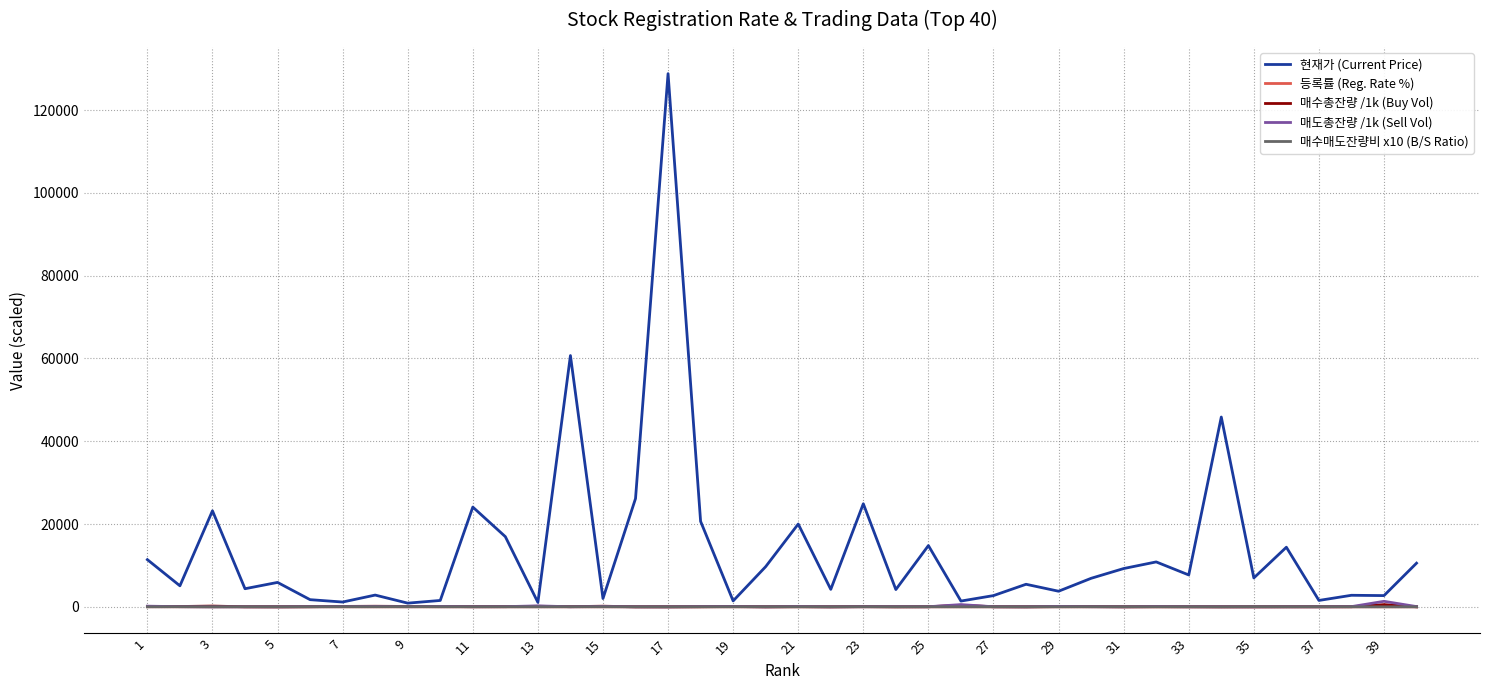

Which series has the widest spread of values?

현재가 (Current Price)